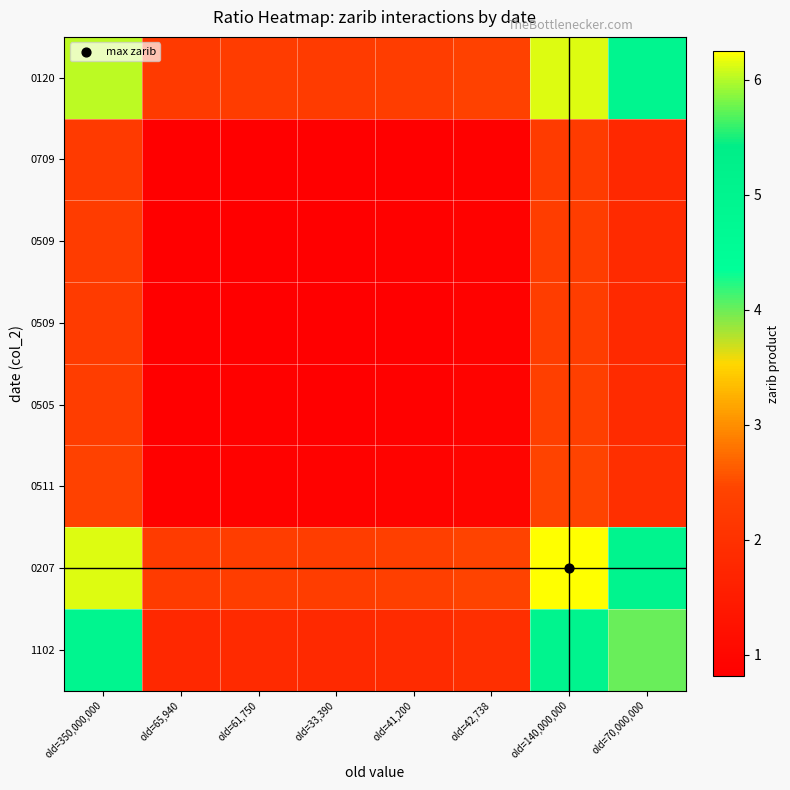

Which category has the highest value across all series?

old=140,000,000